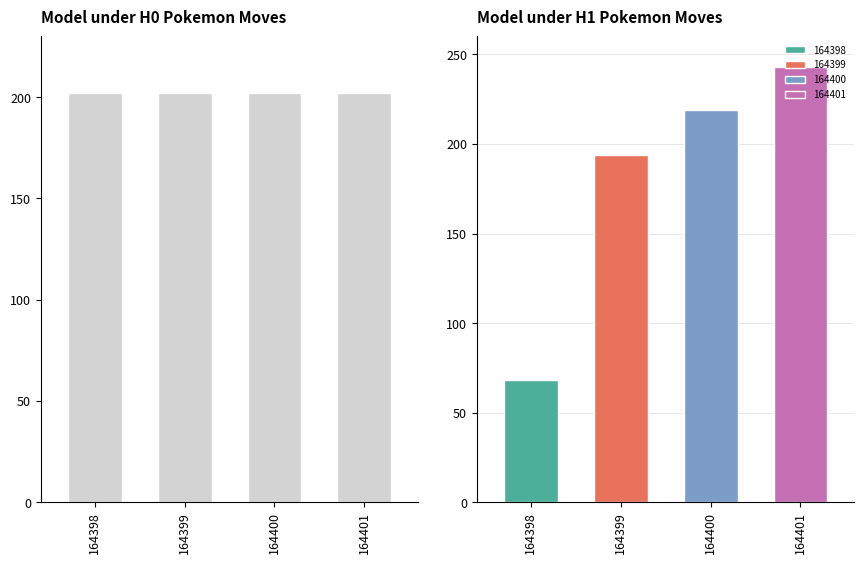

At which label is pokemon_move_method_id closest to 1?

164398